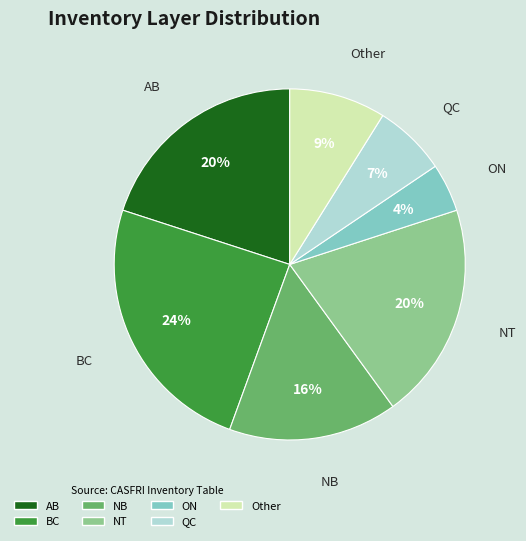

Is the sum of AB and QC greater than half?

No